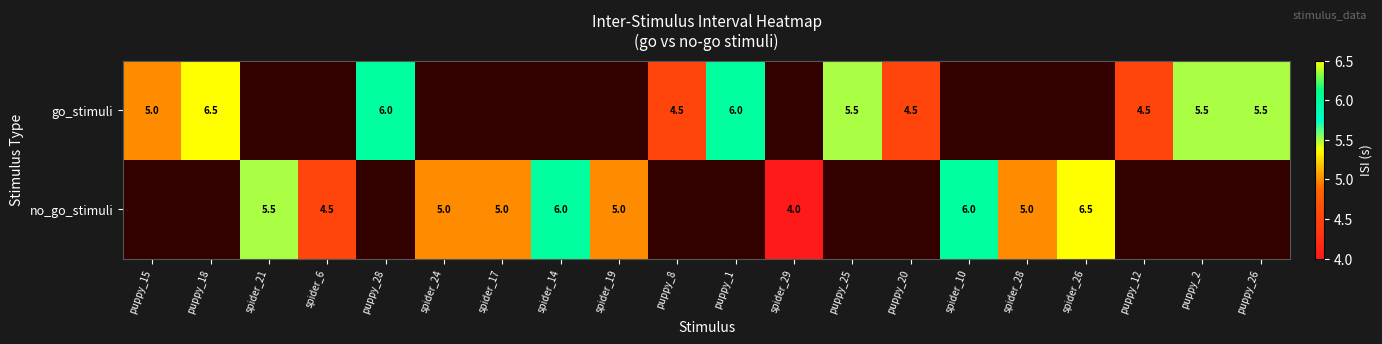

How many categories are shown in the chart?

20